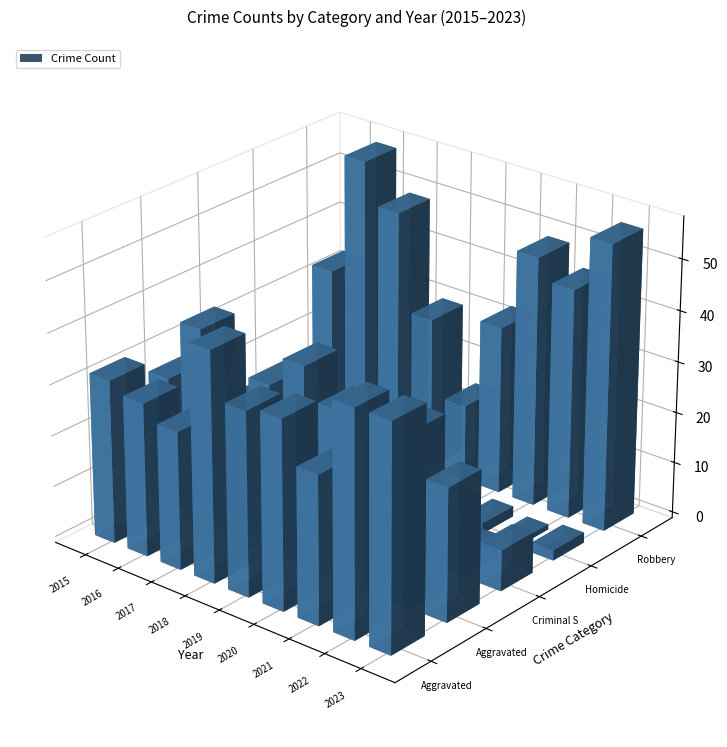

Is the value of Robbery at 6 greater than the value of Criminal Sexual Assault at 6?

Yes